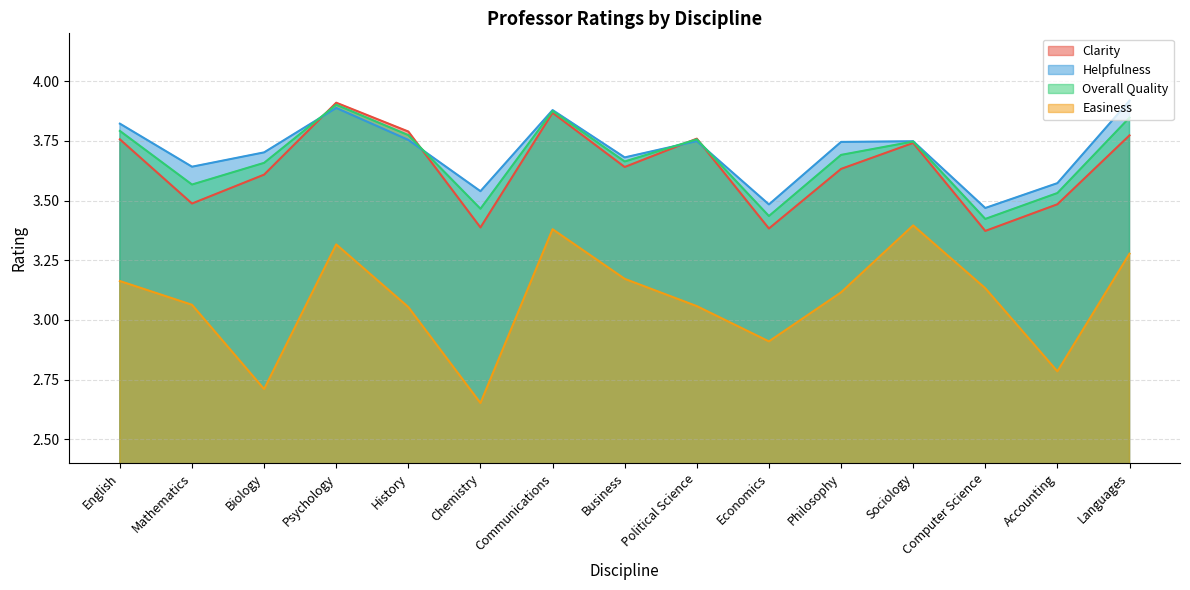

Which label corresponds to the largest value in the chart?

Languages